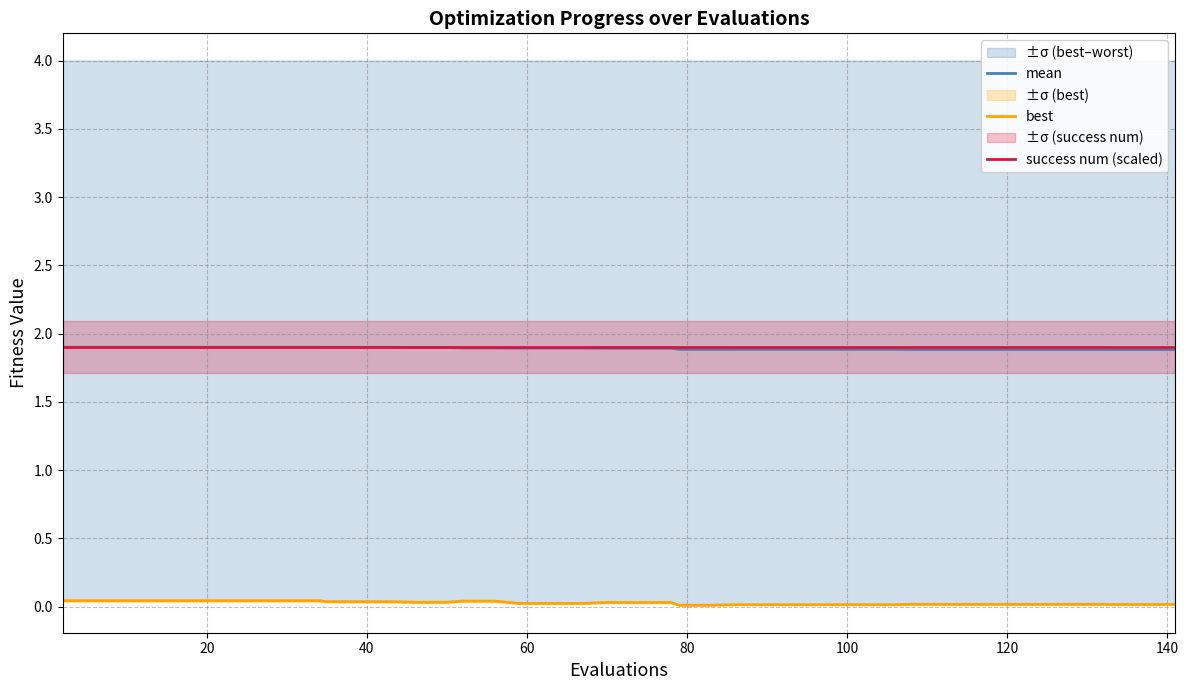

True or false: mean and best intersect in this chart.

False